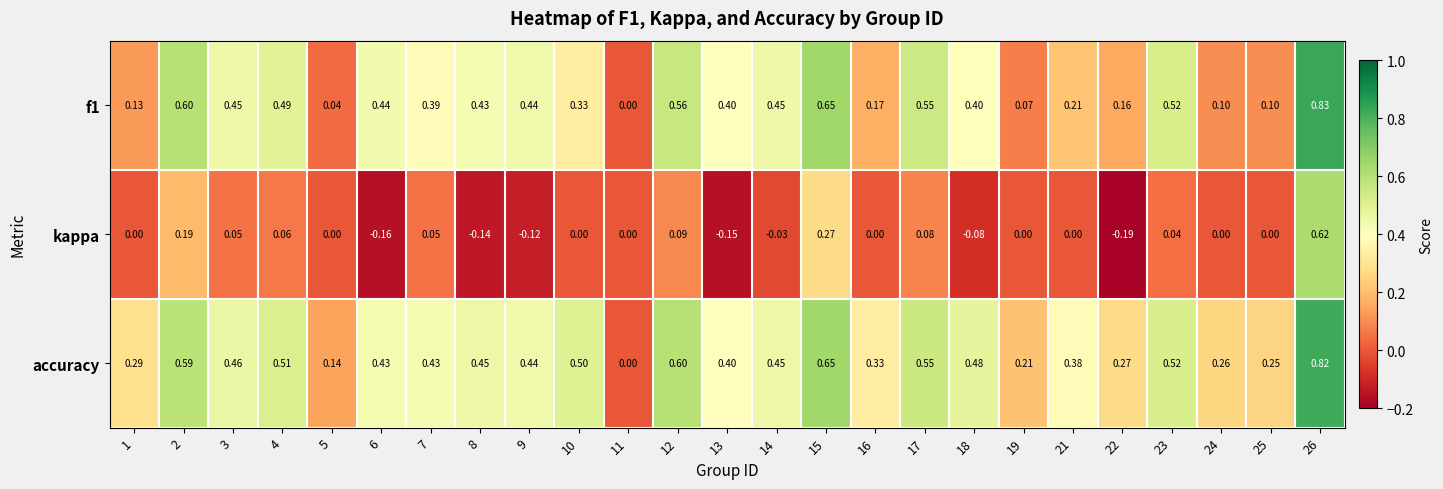

Which series has the largest total across all categories?

accuracy